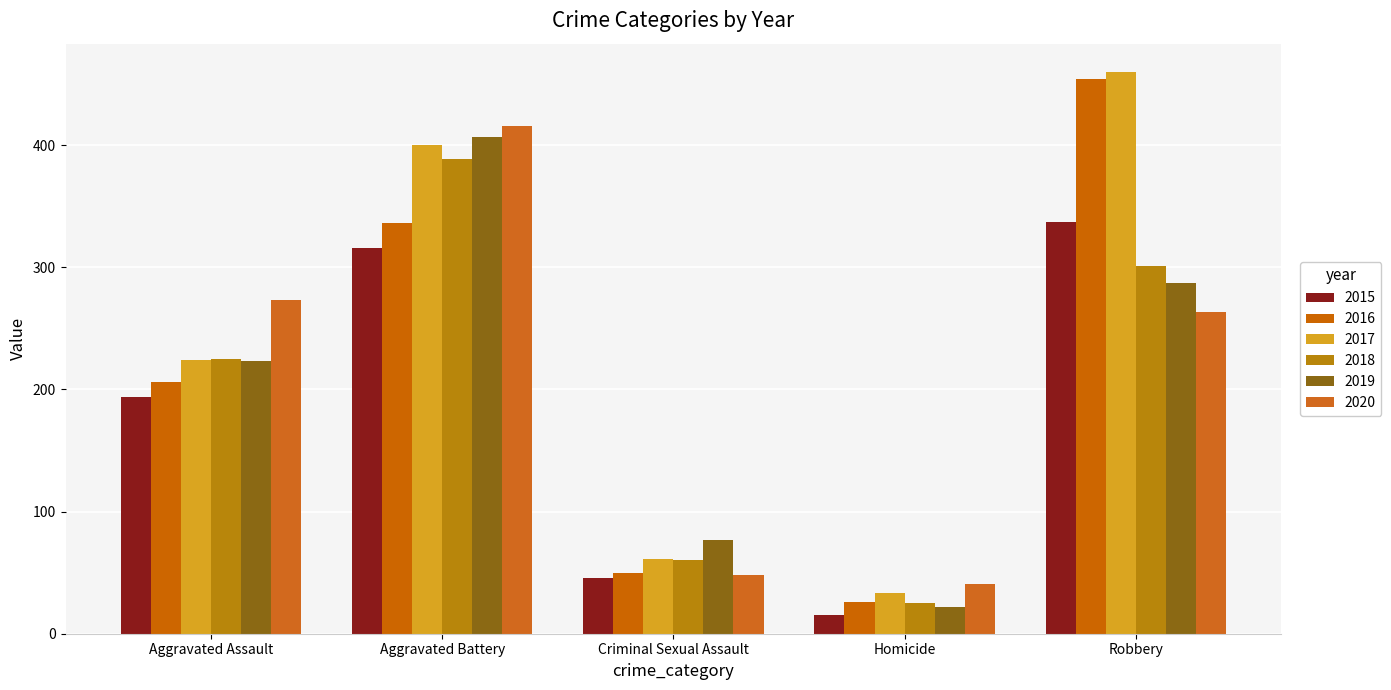

How many bars are there in total?

30